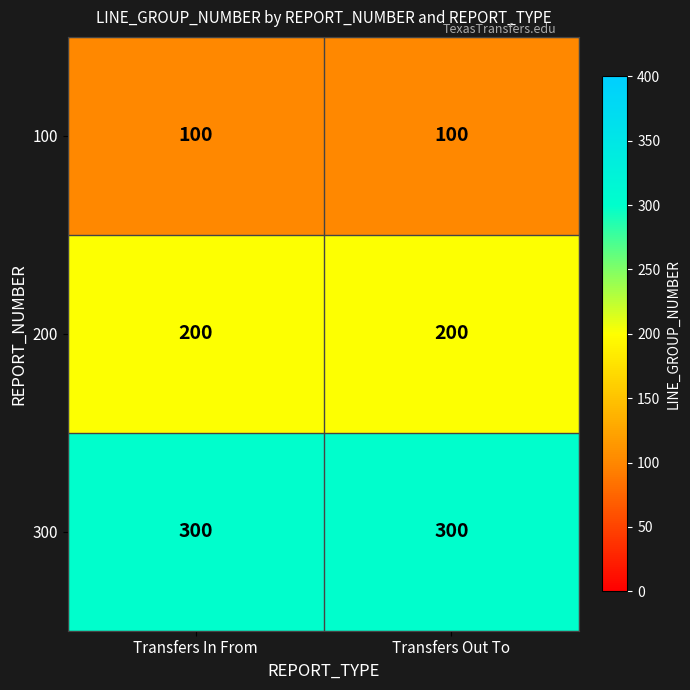

Which series has the largest total across all categories?

300